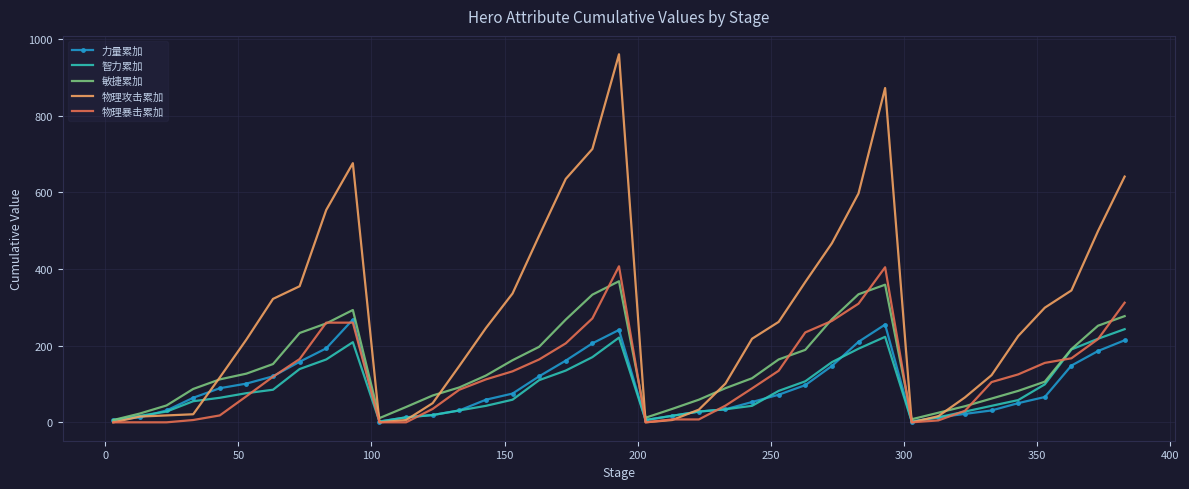

Which series has the largest total across all categories?

物理攻击累加